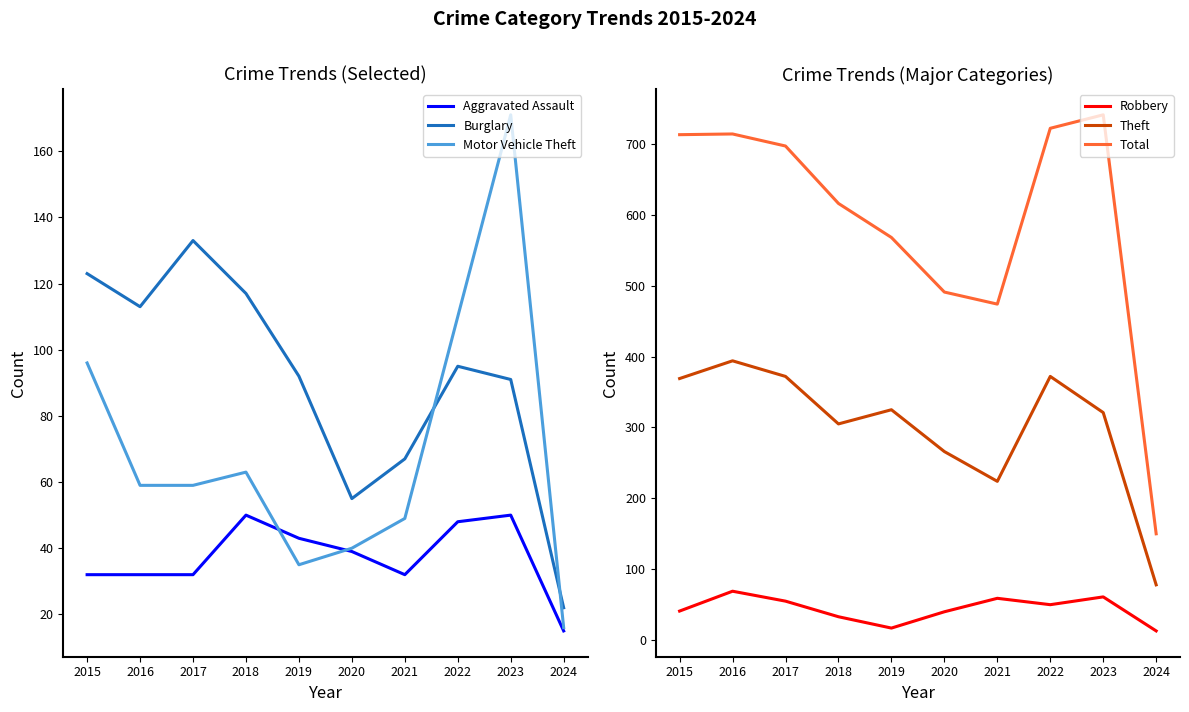

What is the difference between the second highest and second lowest values in the Burglary series?

68